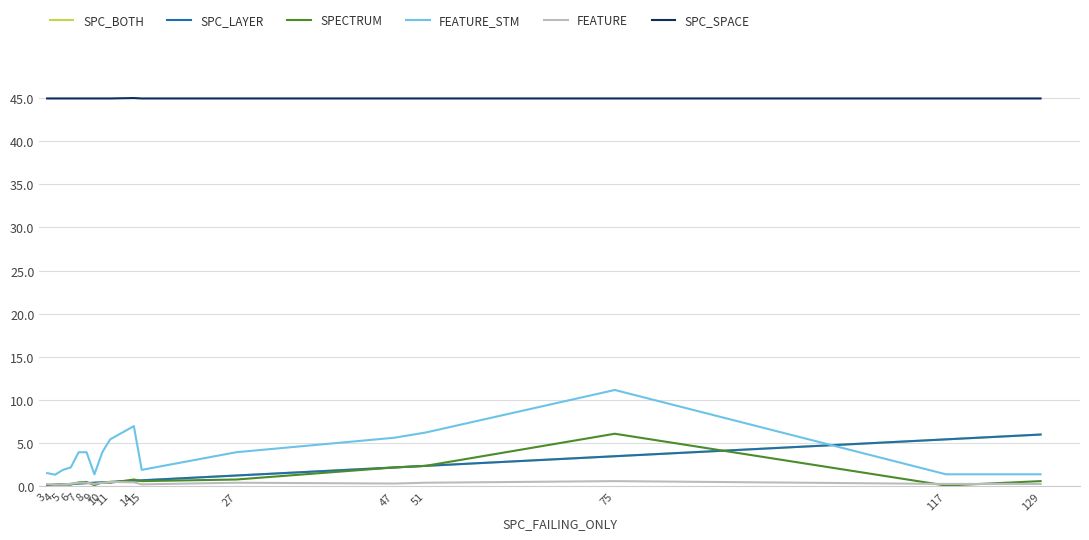

Is this an area chart (filled region under the line)?

No